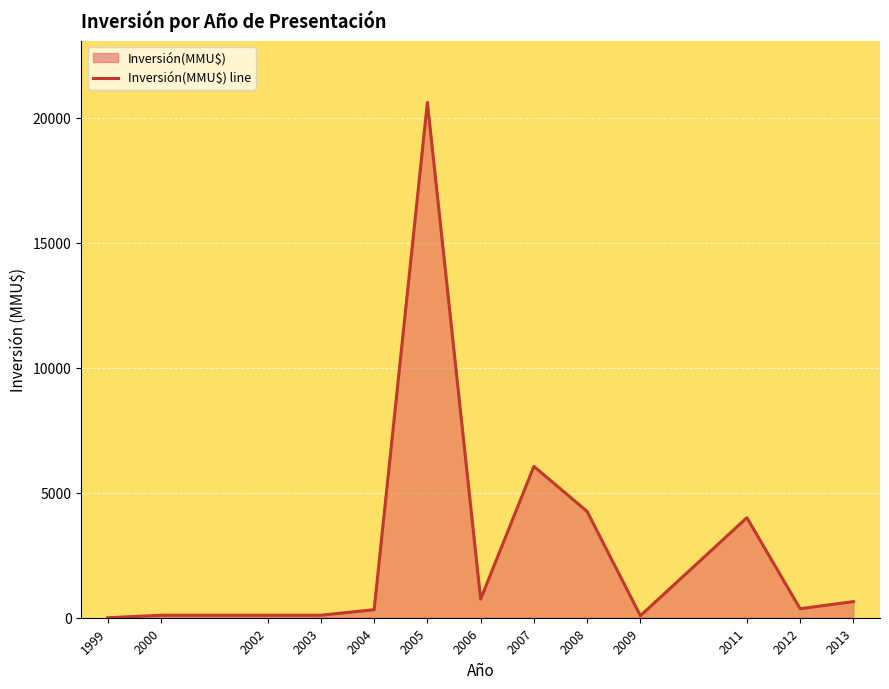

Approximately how many times larger is the value at 2006 compared to 2003?

7.4